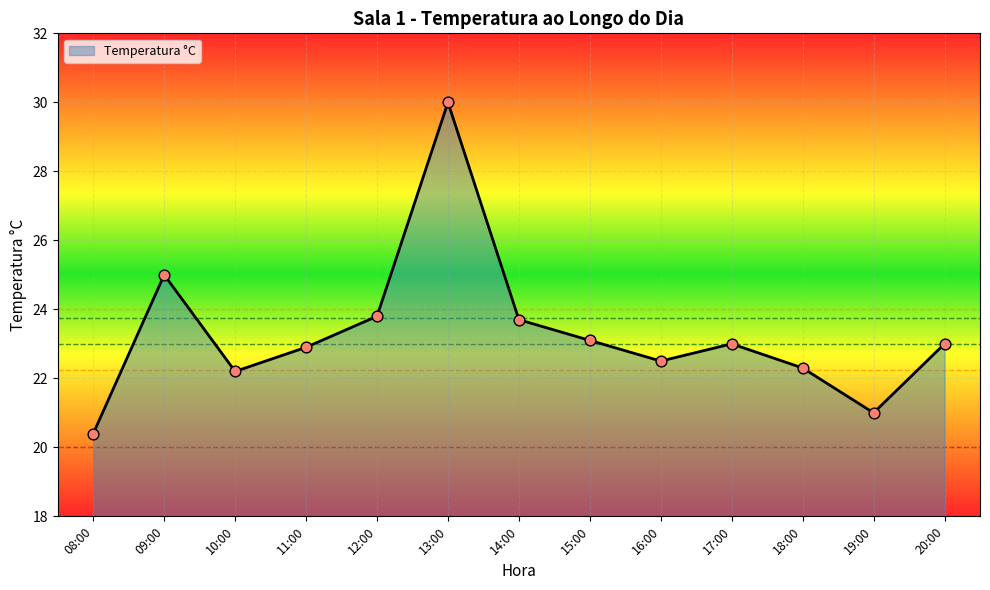

Between 13:00 and 12:00, which is larger?

13:00